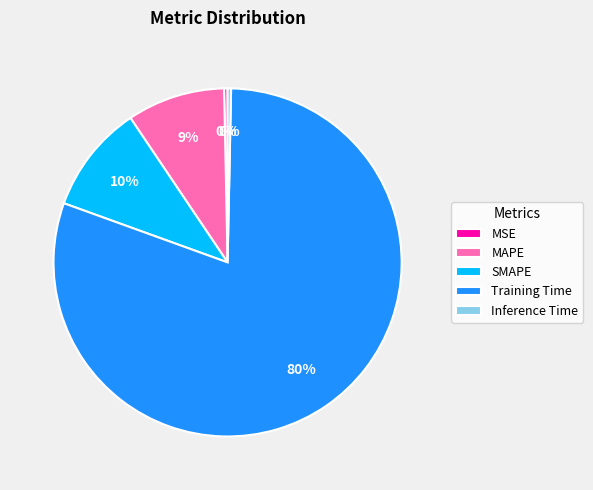

True or false: Inference Time accounts for 15% of the total.

False